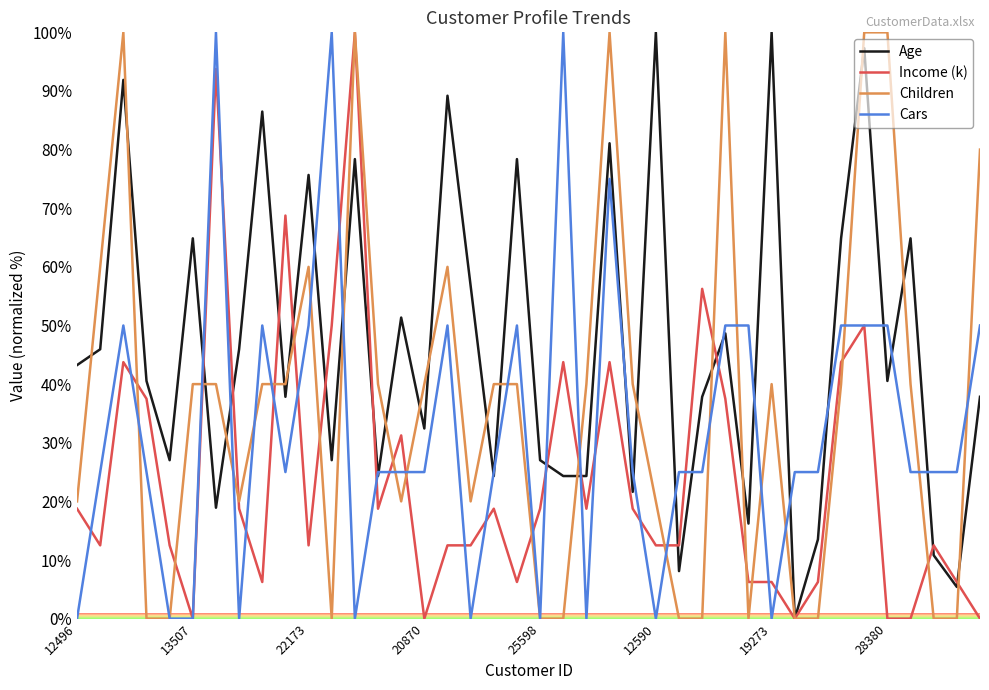

Which series has the largest total across all categories?

Age